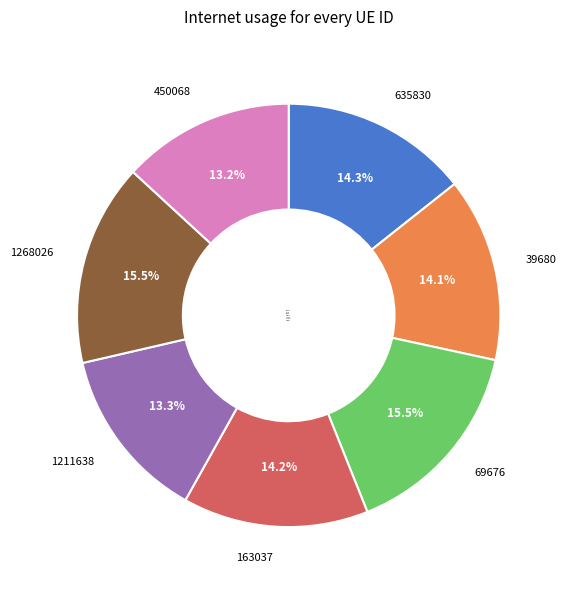

True or false: 1211638 accounts for 13% of the total.

True